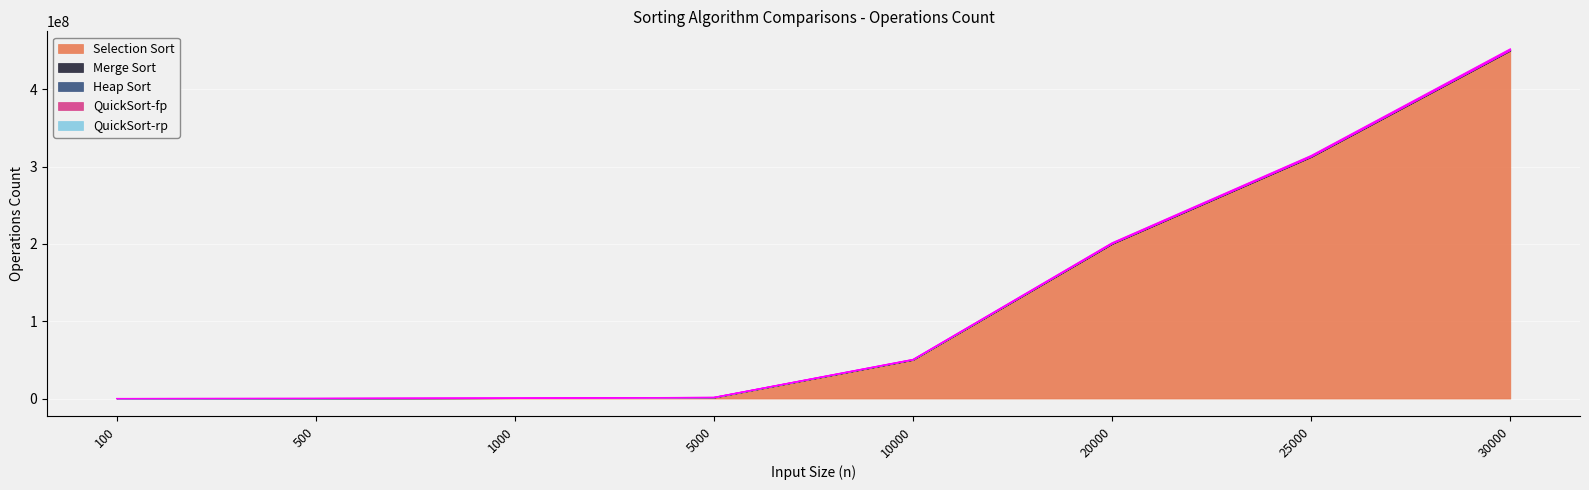

What is the value of the QuickSort-fp point at the 4th from the left?

75317